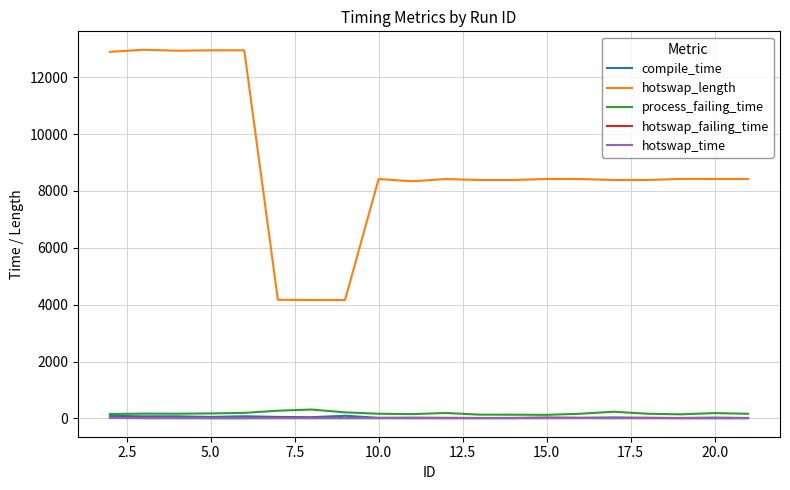

True or false: hotswap_length and hotswap_failing_time intersect in this chart.

False